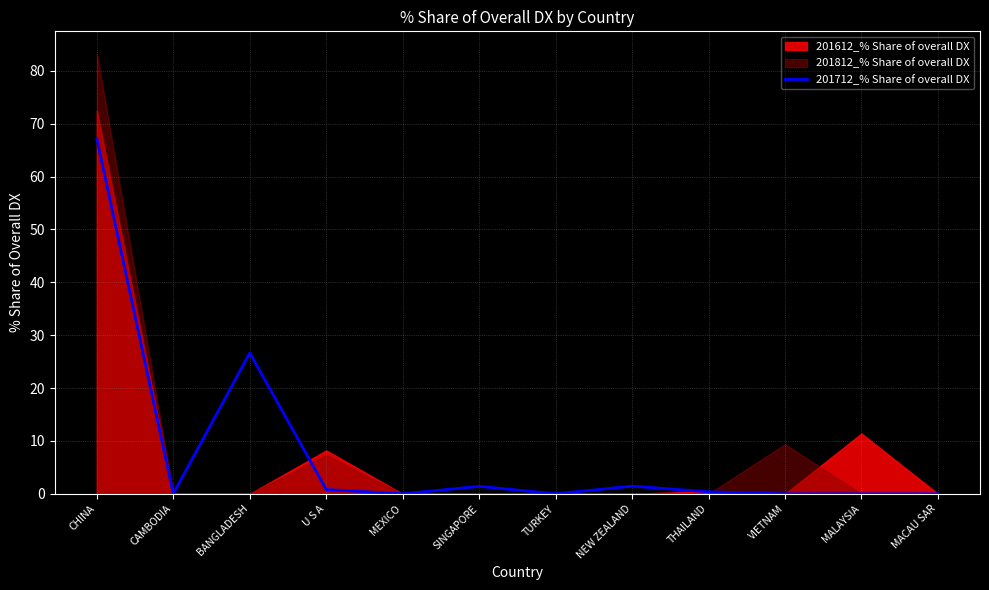

What position from the left is SINGAPORE?

6